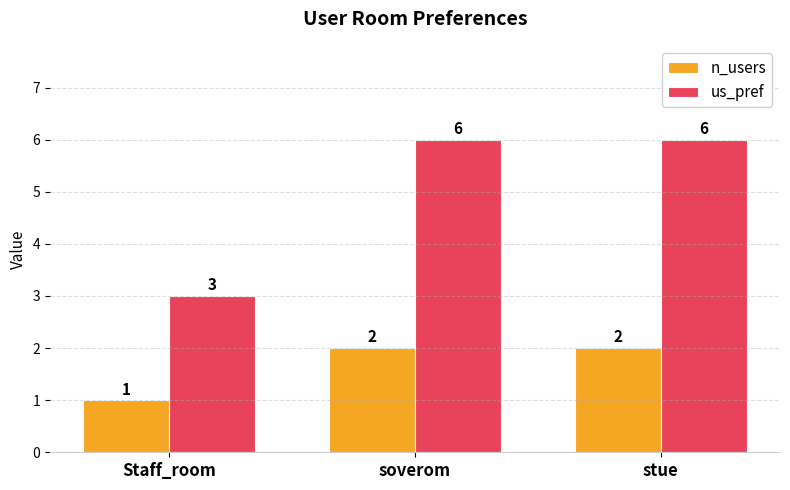

At which label is n_users closest to 1?

Staff_room